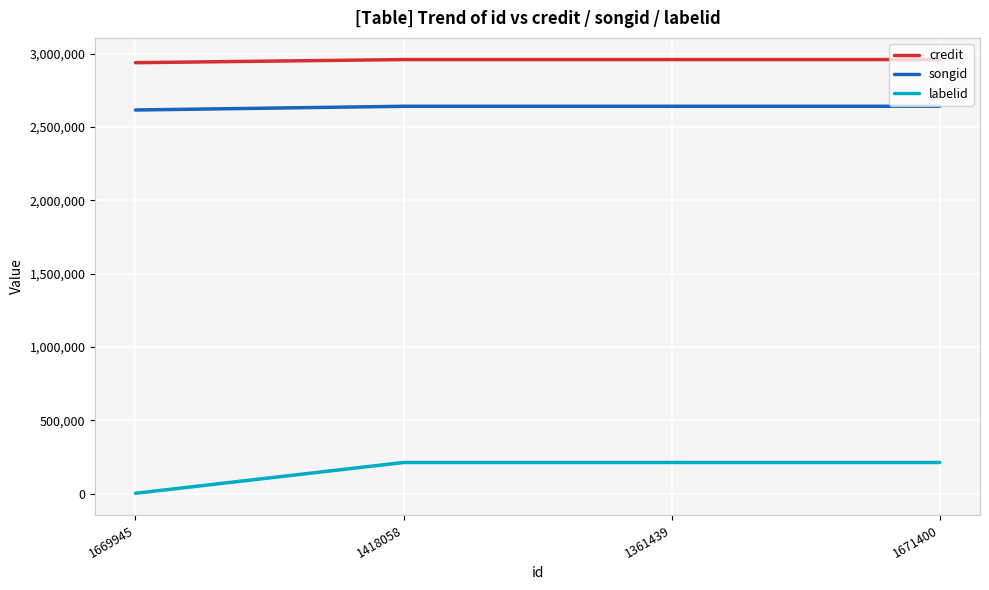

What is the average value of the songid series?

2635214